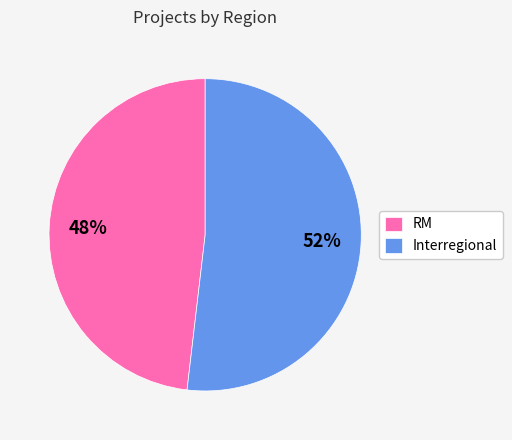

Does any single category account for the majority?

Yes